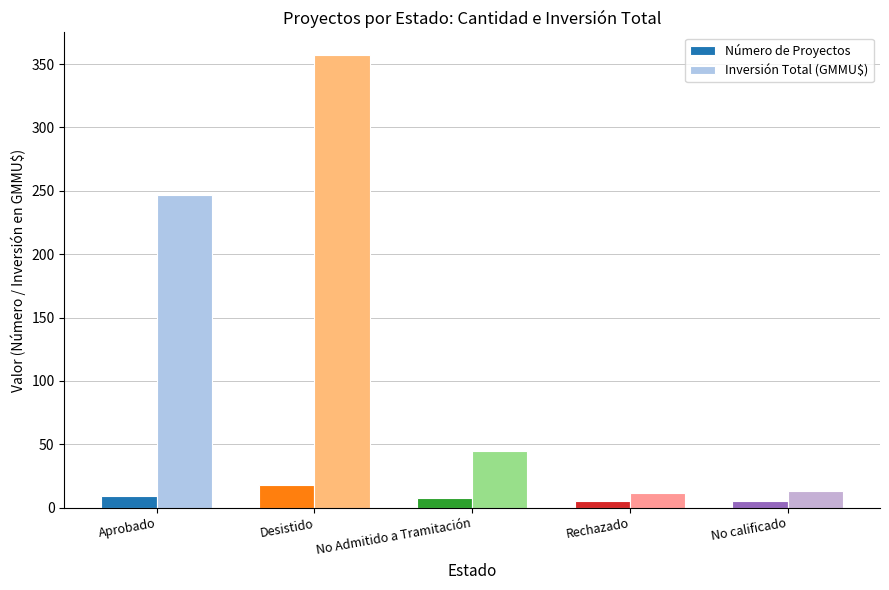

What is the maximum value for Número de Proyectos?

18.0